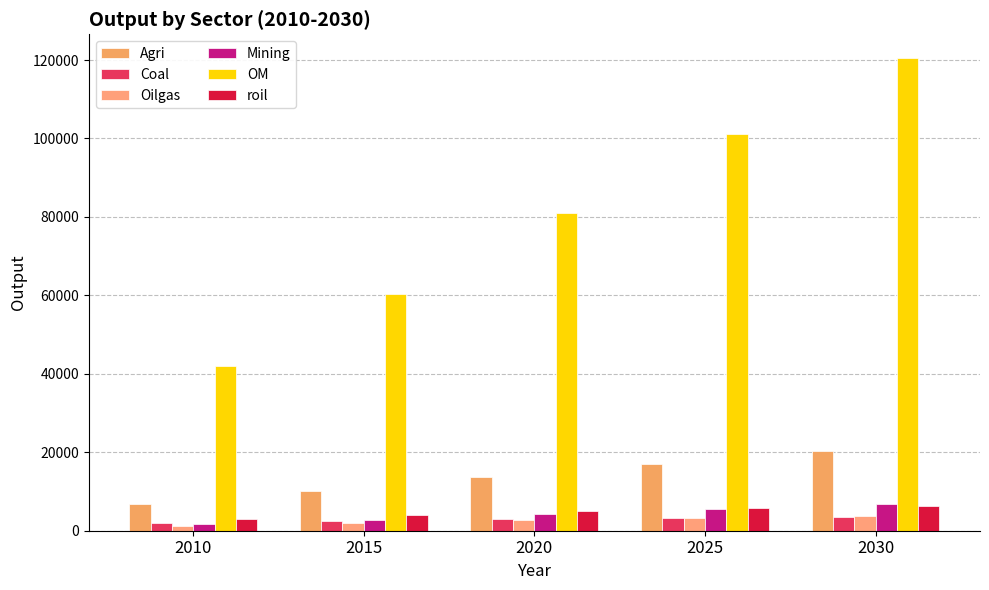

Which has a higher value, 2015 or 2020?

2020